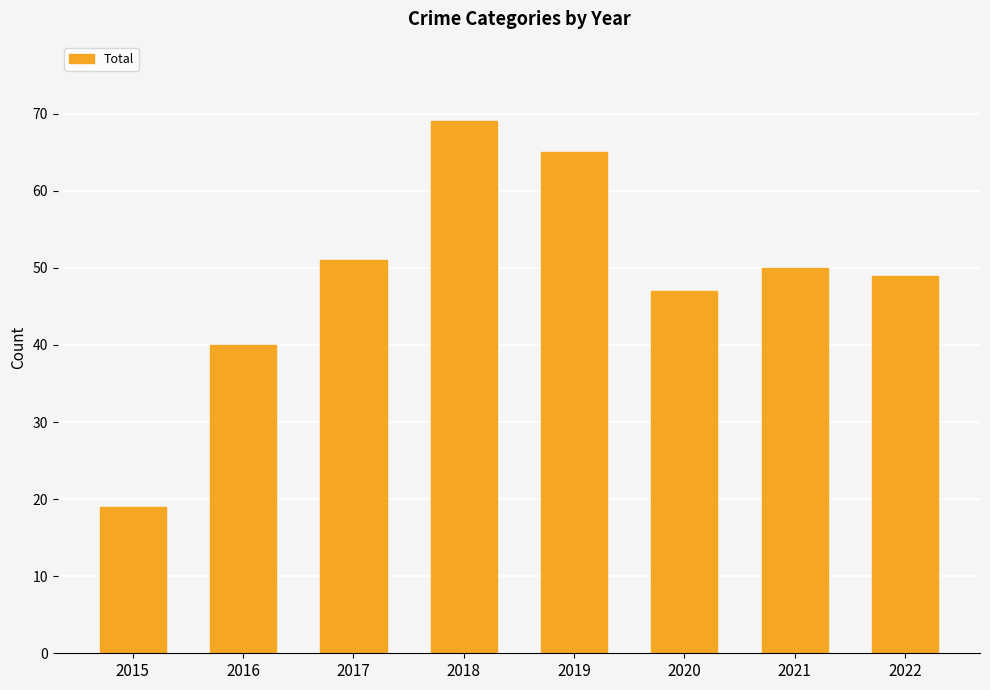

At which label does the data first exceed 50?

2017